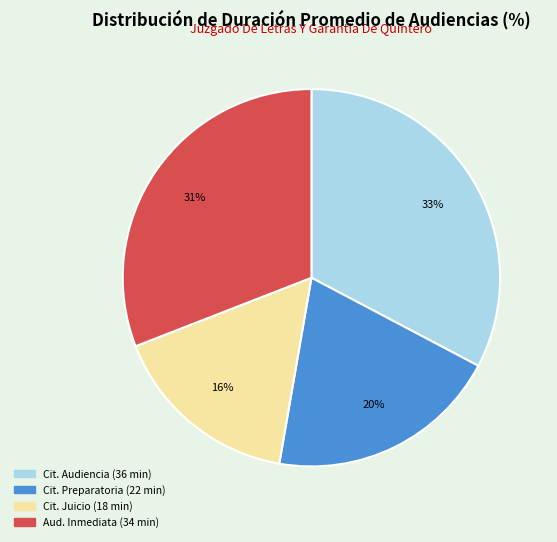

Is there any slice that represents more than half of the pie?

No